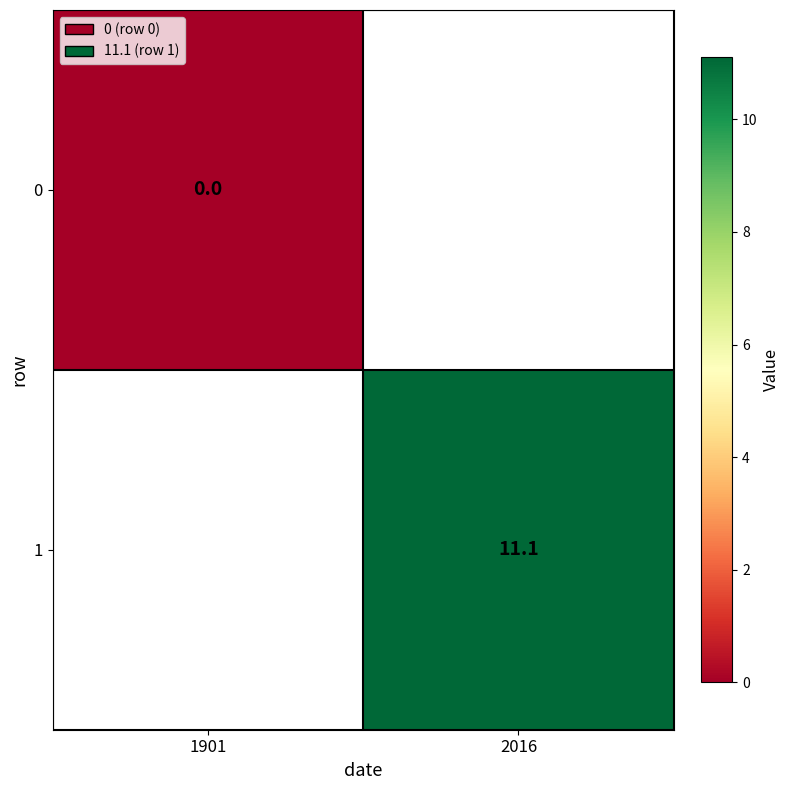

The value of 1 at 2016 is 11.1. True or false?

True